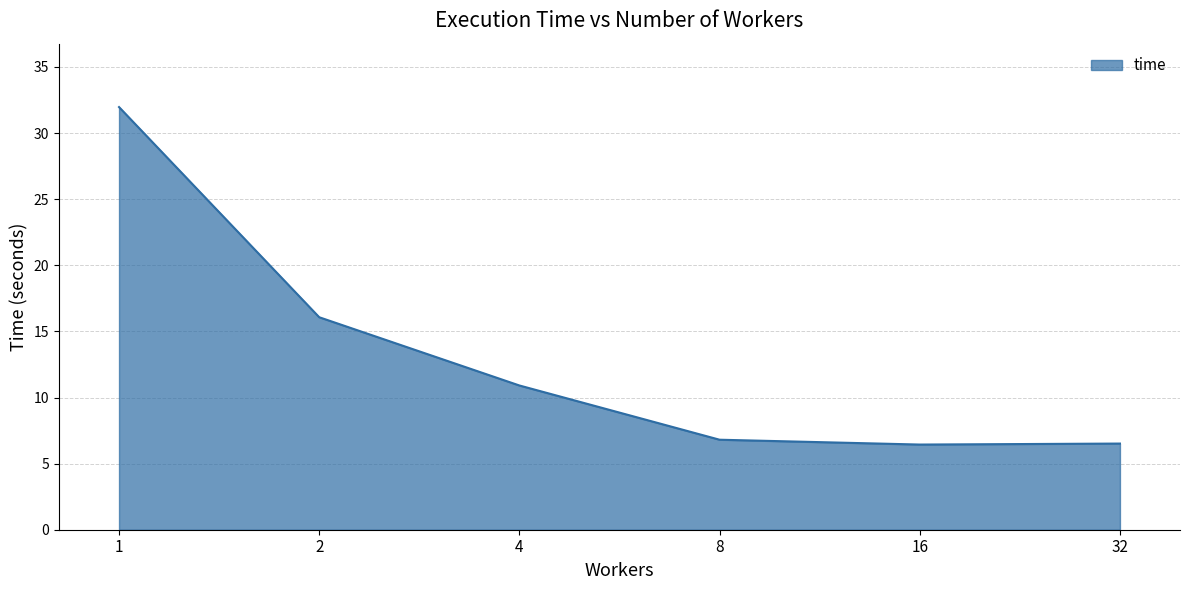

The value at 16 is 2.8. True or false?

False